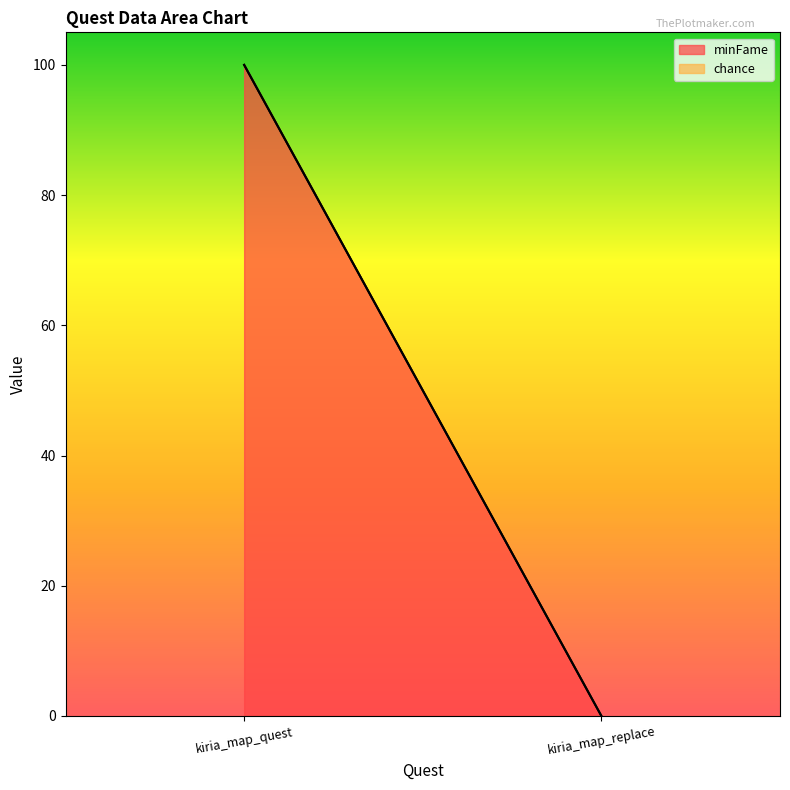

Rank the series at kiria_map_quest from lowest to highest value.

chance, minFame